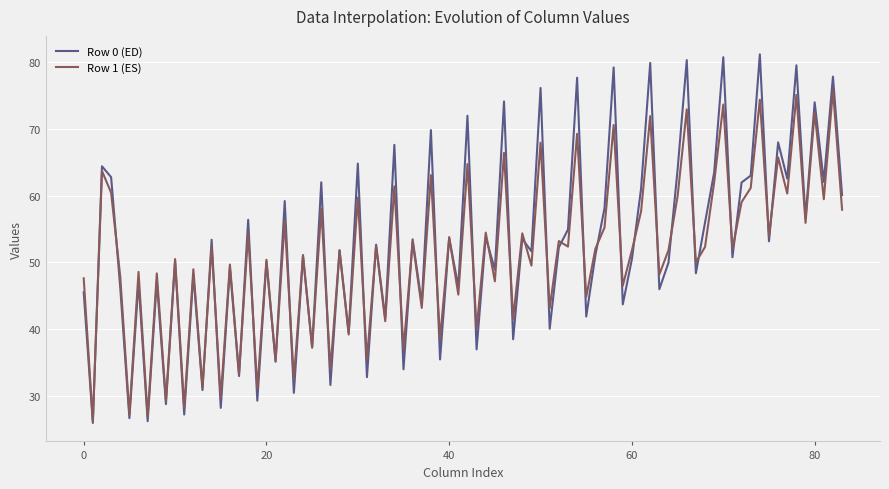

What is the greatest value displayed?

81.2